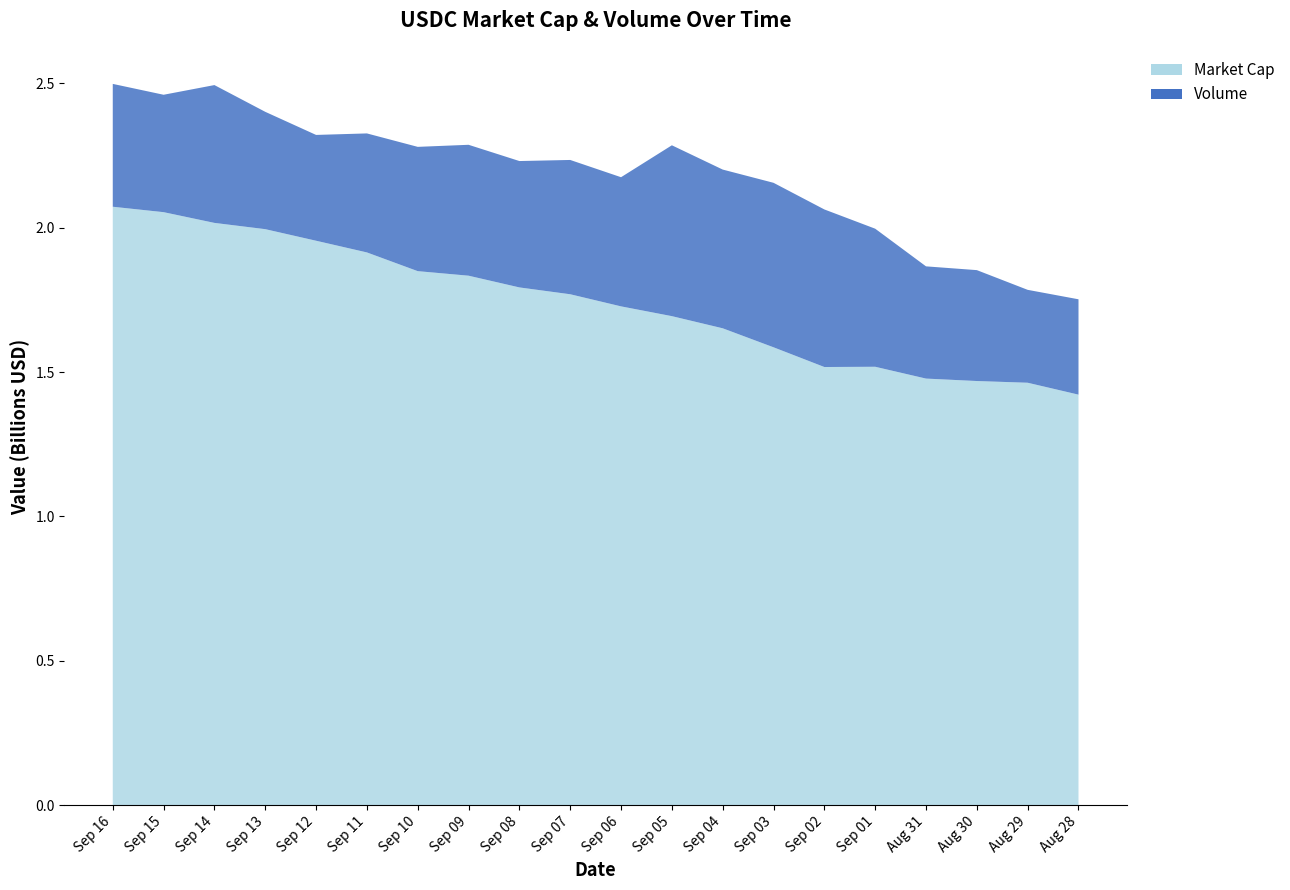

Reading left to right, list all the values displayed in this chart.

Market Cap: Sep 16=2072382608	Sep 15=2053604297	Sep 14=2016445230	Sep 13=1994741743	Sep 12=1954647247	Sep 11=1914163368	Sep 10=1849355010	Sep 09=1833586722	Sep 08=1792973167	Sep 07=1769299041	Sep 06=1727361031	Sep 05=1693485928	Sep 04=1651416930	Sep 03=1585650700	Sep 02=1517343081	Sep 01=1518200792	Aug 31=1477273807	Aug 30=1468810608	Aug 29=1462877800	Aug 28=1421662668
Volume: Sep 16=425437479	Sep 15=406597604	Sep 14=477277457	Sep 13=406389837	Sep 12=366444889	Sep 11=412149370	Sep 10=430412791	Sep 09=453341080	Sep 08=437692971	Sep 07=465106040	Sep 06=447289979	Sep 05=591701985	Sep 04=549725309	Sep 03=569632814	Sep 02=545699500	Sep 01=478155175	Aug 31=388657503	Aug 30=384070993	Aug 29=321728690	Aug 28=330211751